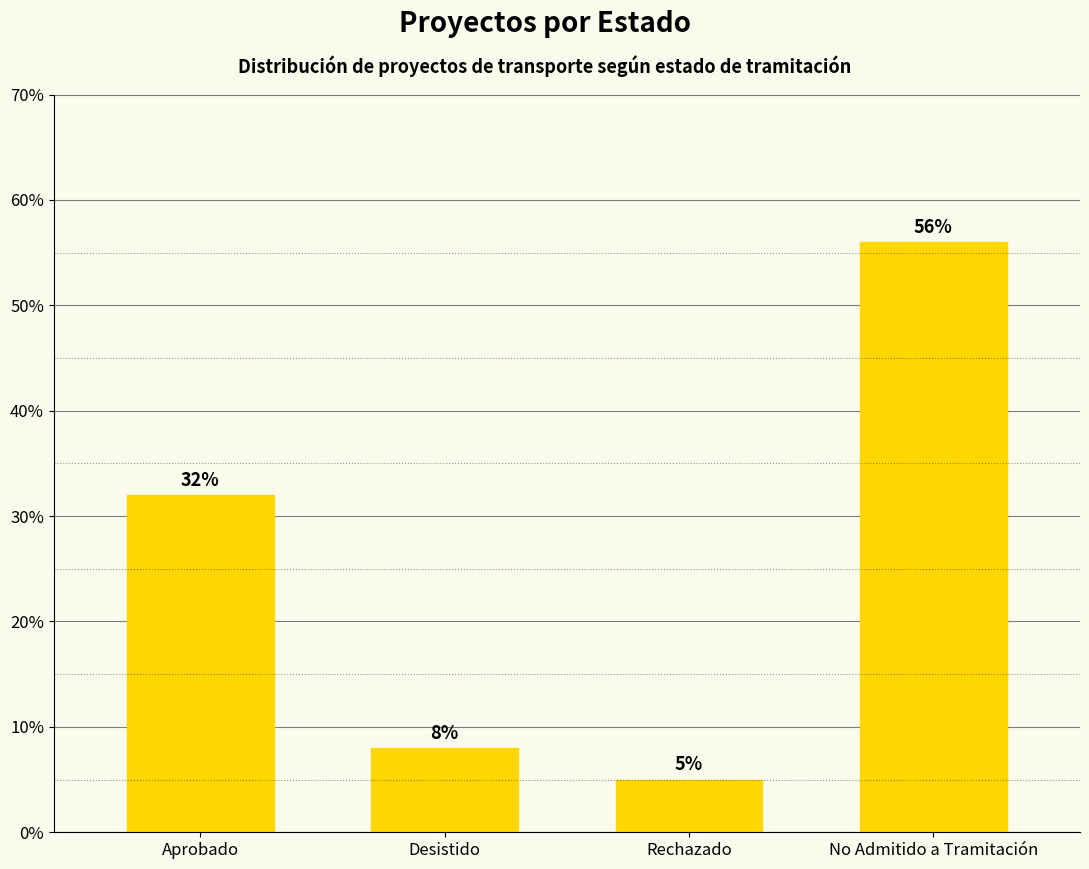

What is the label of the 1st bar from the left?

Aprobado